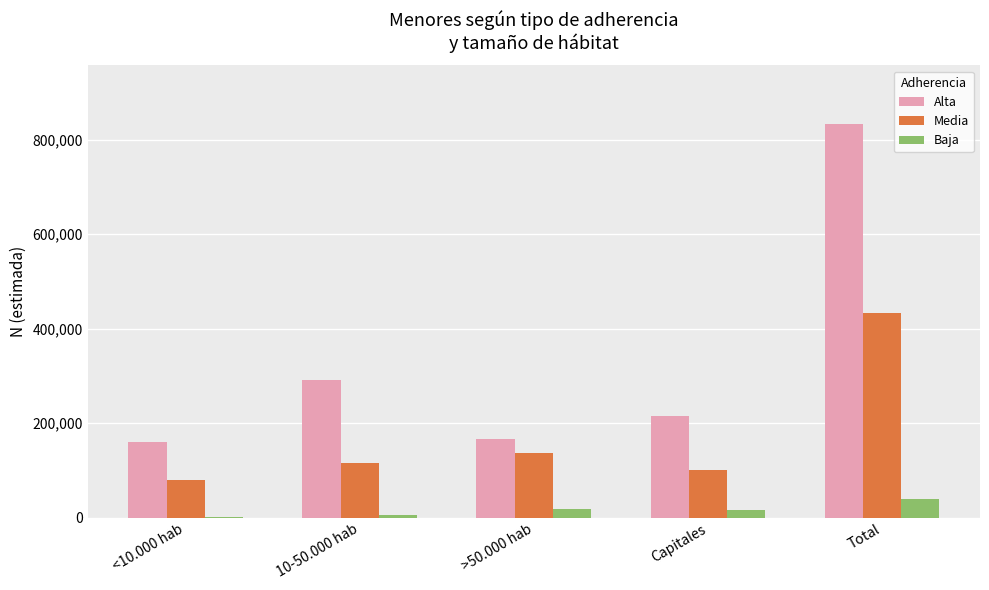

What is the highest value of the Media series?

432750